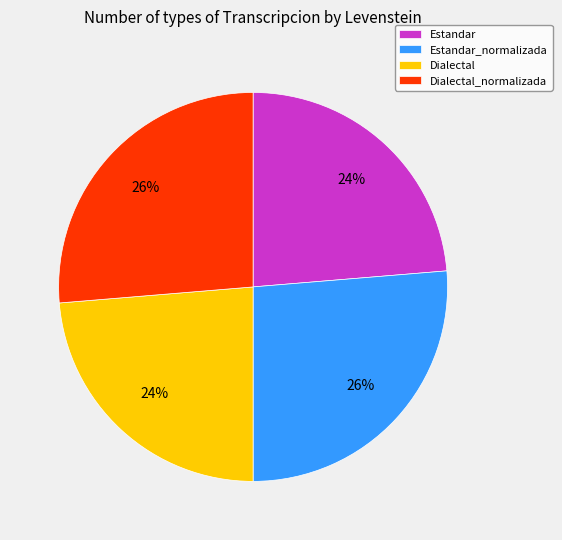

Combined, do Estandar and Dialectal account for over 50%?

No